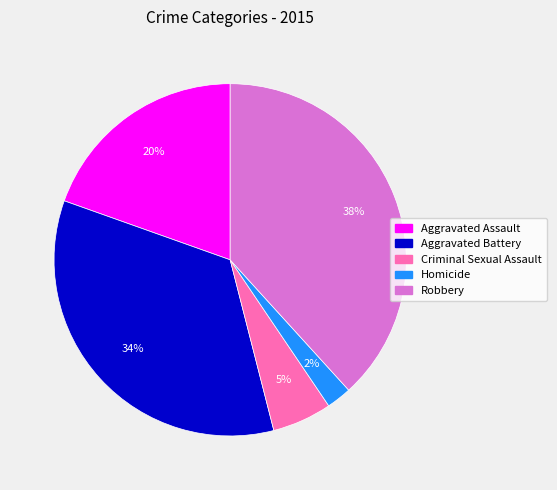

Rank the categories by value from lowest to highest.

Homicide, Criminal Sexual Assault, Aggravated Assault, Aggravated Battery, Robbery